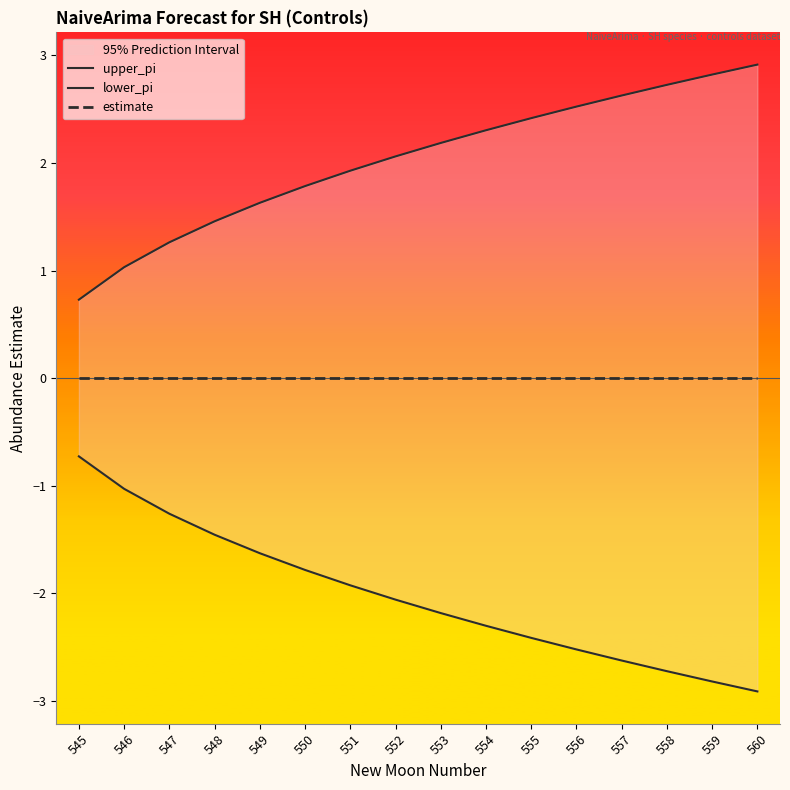

What is the minimum value for lower_pi?

-2.9